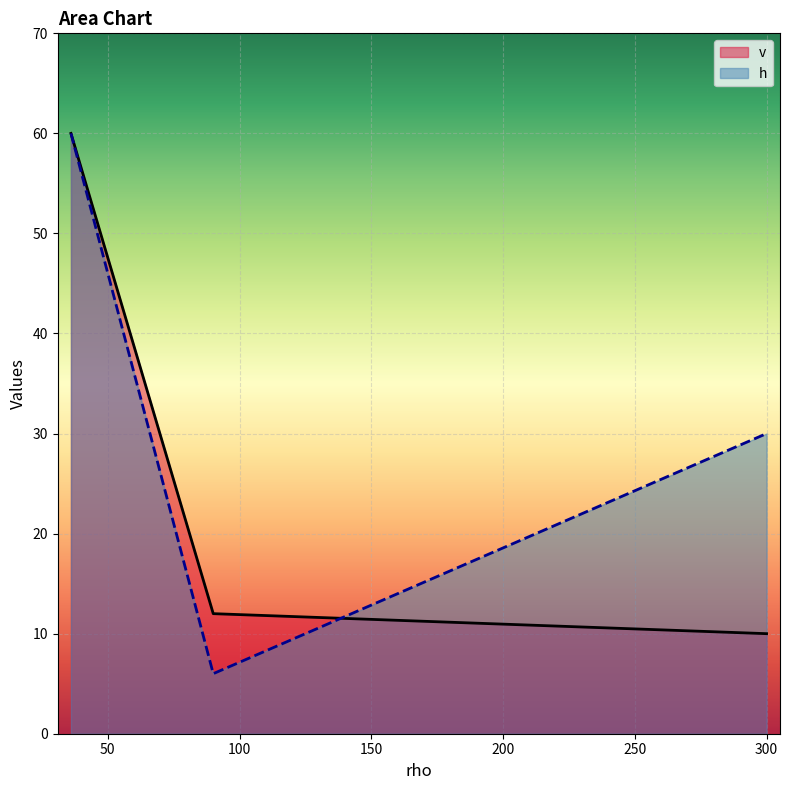

What is the total value across all series at 300?

40